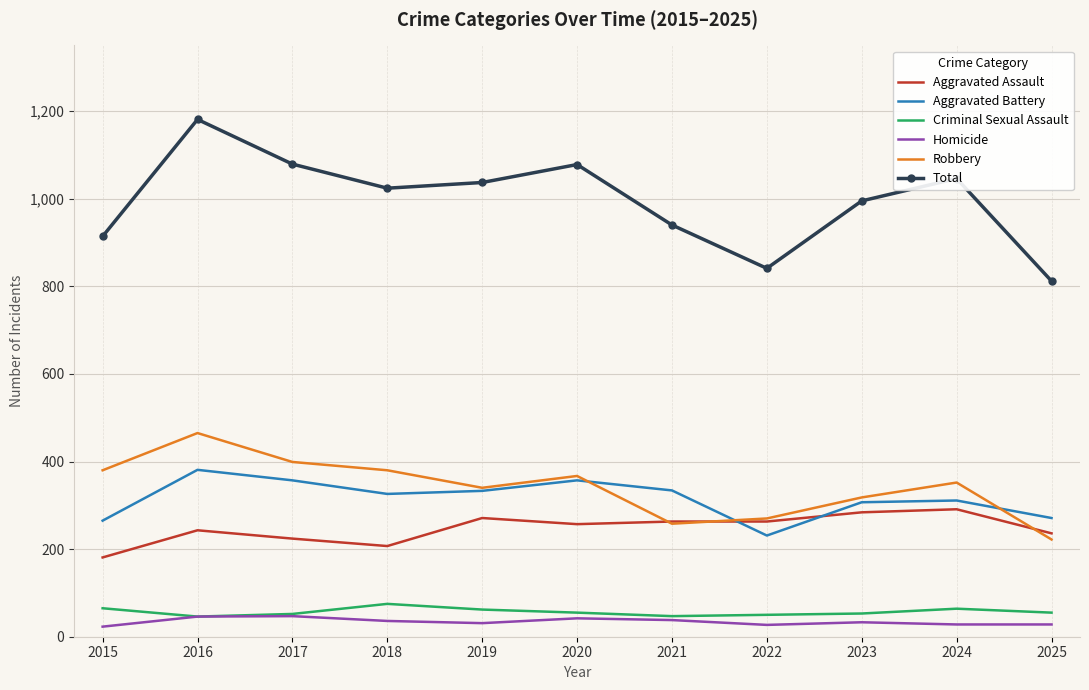

True or false: Homicide and Robbery cross at least once.

False